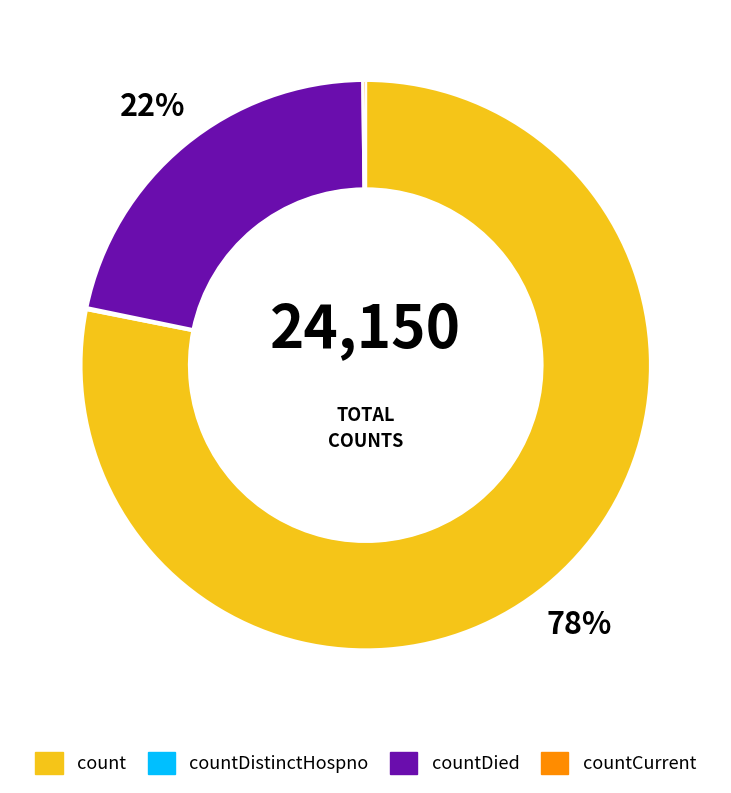

Does any single category account for the majority?

Yes